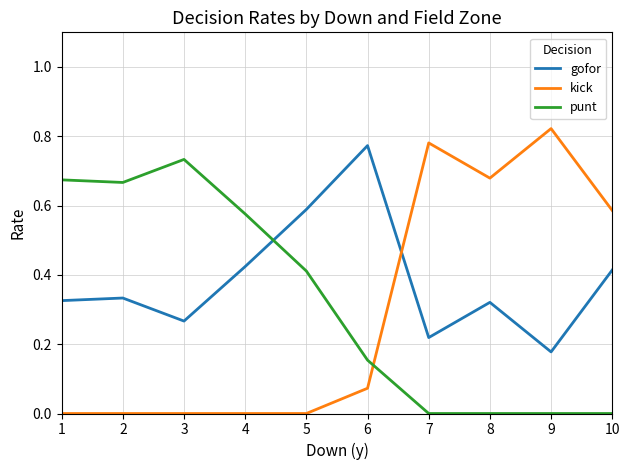

The gofor series shows 0.5 at 8. True or false?

False